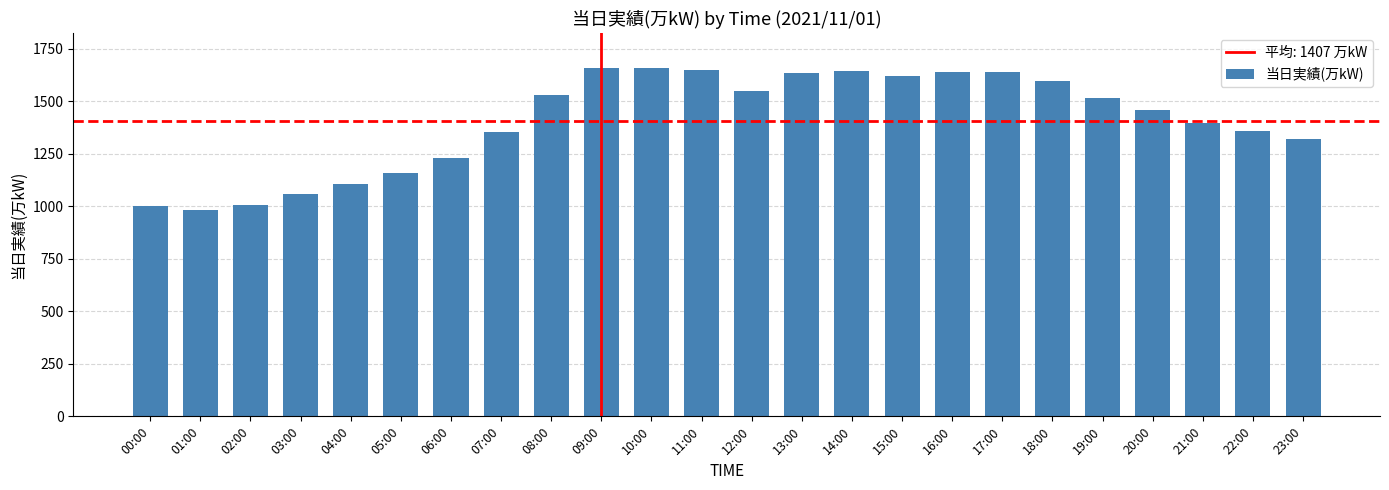

Is it true that the value at 22:00 is 366?

False